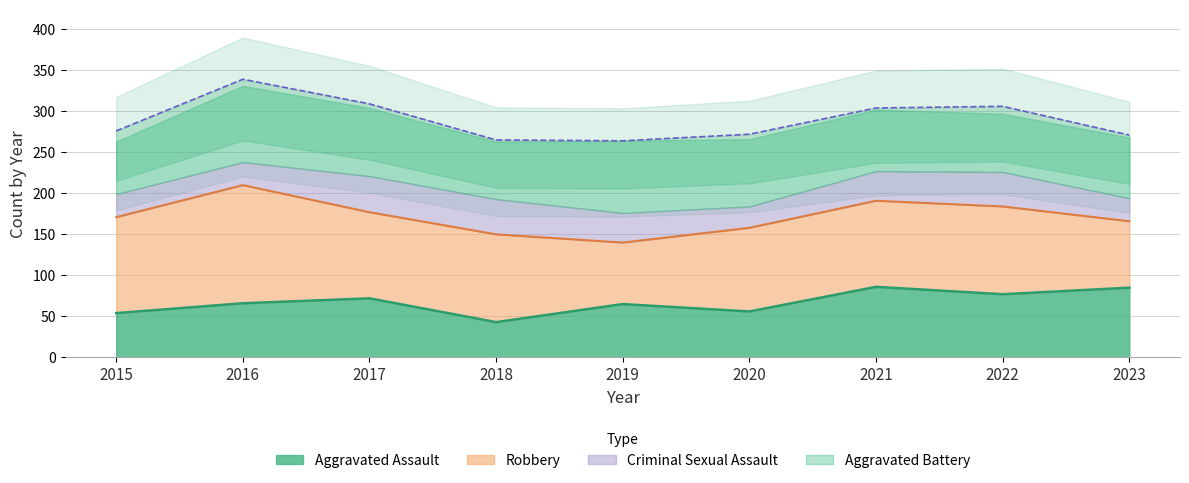

Reading left to right, transcribe all the data shown in this chart.

Aggravated Assault: 2015=54	2016=66	2017=72	2018=43	2019=65	2020=56	2021=86	2022=77	2023=85
Aggravated Battery: 2015=64	2016=93	2017=83	2018=70	2019=88	2020=82	2021=75	2022=71	2023=74
Criminal Sexual Assault: 2015=28	2016=28	2017=44	2018=43	2019=36	2020=26	2021=36	2022=42	2023=28
Robbery: 2015=117	2016=144	2017=105	2018=107	2019=75	2020=102	2021=105	2022=107	2023=81
Total: 2015=276	2016=339	2017=309	2018=265	2019=264	2020=272	2021=304	2022=306	2023=271